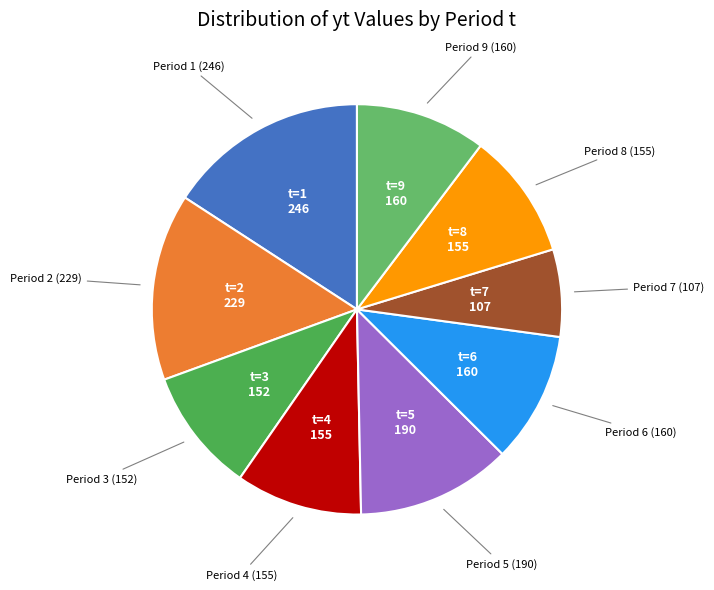

Which slice is the largest?

t=1